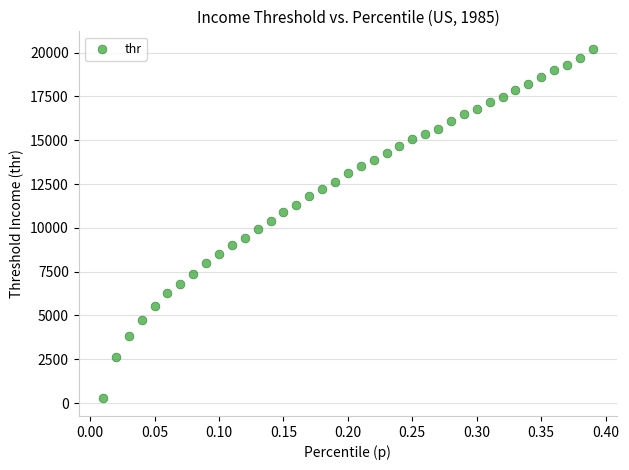

What is the range of Y values (max minus min)?

19952.6